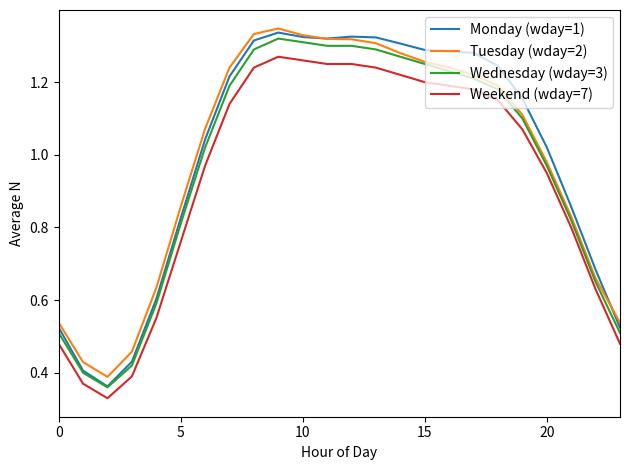

How many values in the Weekend (wday=7) series exceed 1?

13